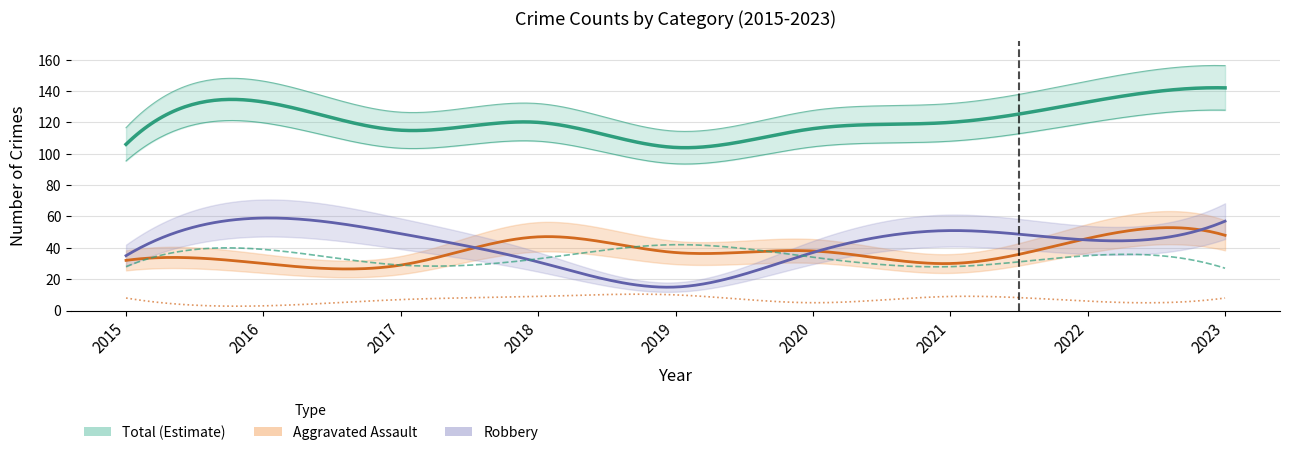

True or false: Criminal Sexual Assault and Robbery intersect in this chart.

False